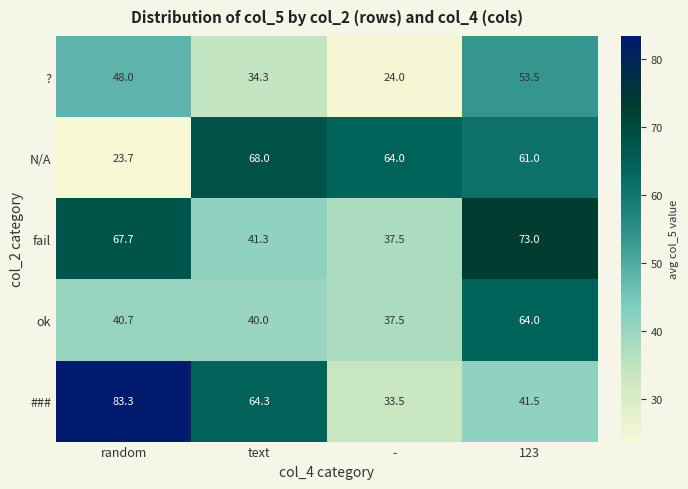

The ok series shows 40.7 at random. True or false?

True